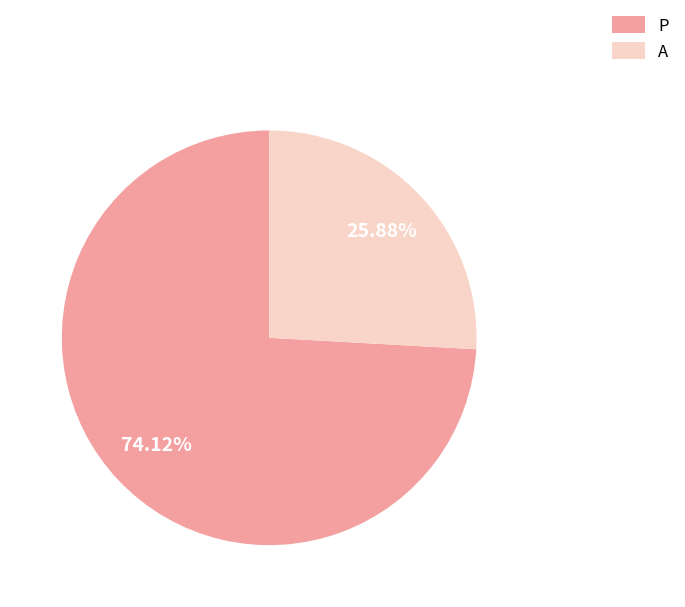

What is the ratio of the value at A to the value at P?

0.3